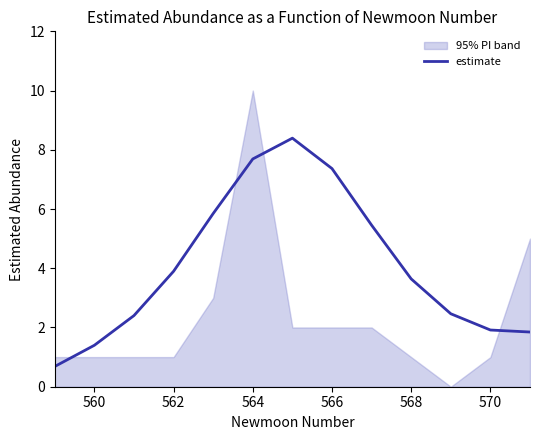

The value of estimate at 562 is 6.4. True or false?

False